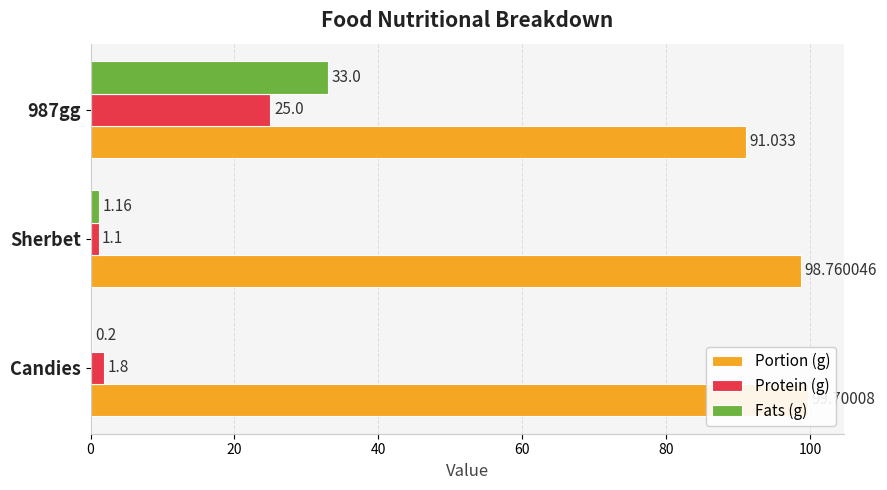

What is the difference between the highest and lowest values at Candies?

99.5